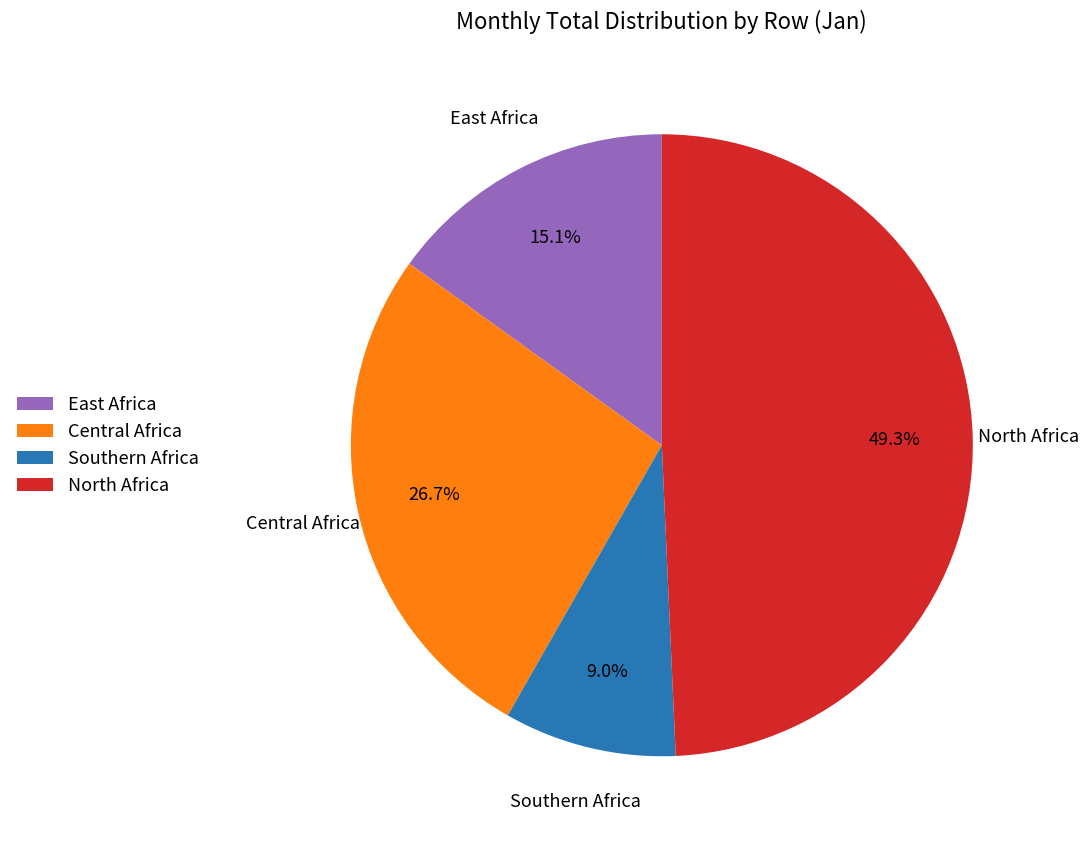

Do North Africa and Central Africa together represent more than half of the pie?

Yes